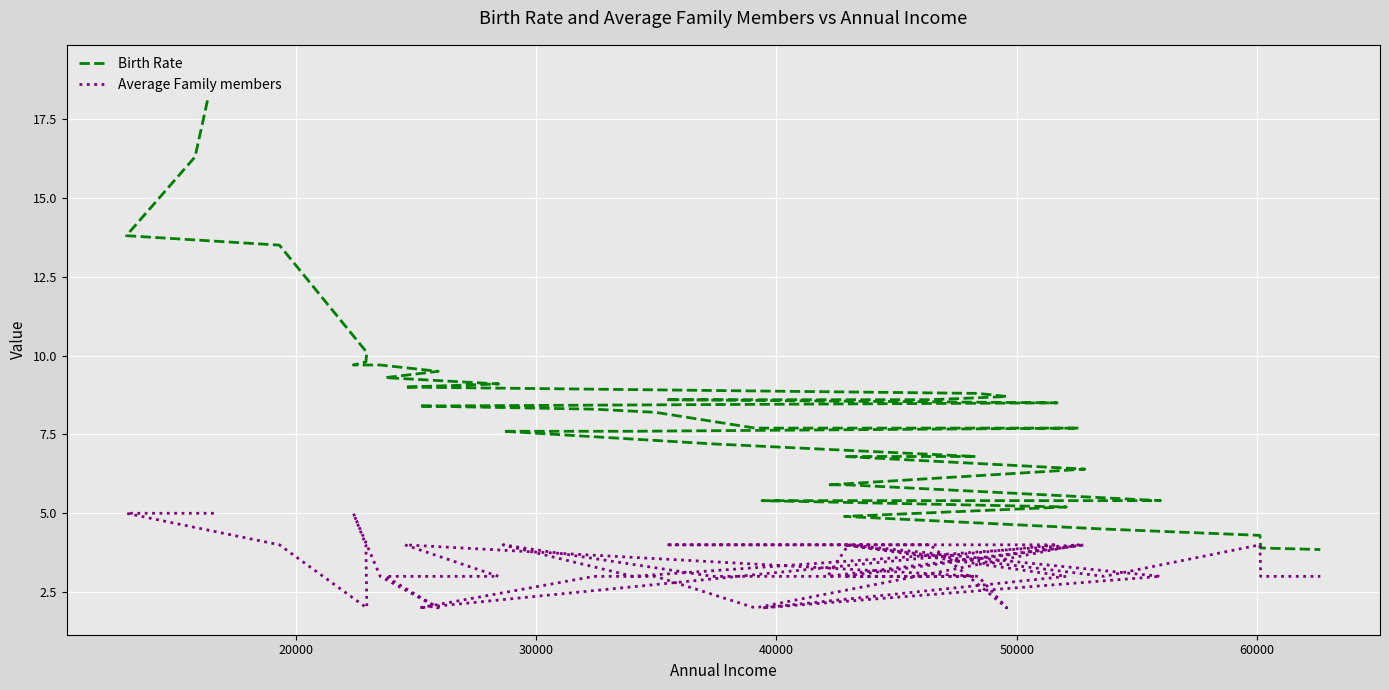

In Average Family members, how many points are lower than both neighbors (excluding endpoints)?

9